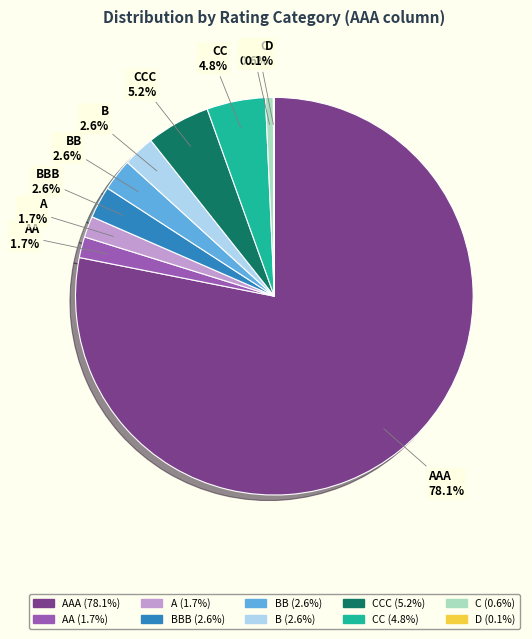

What portion of the pie excludes AA?

98.3%